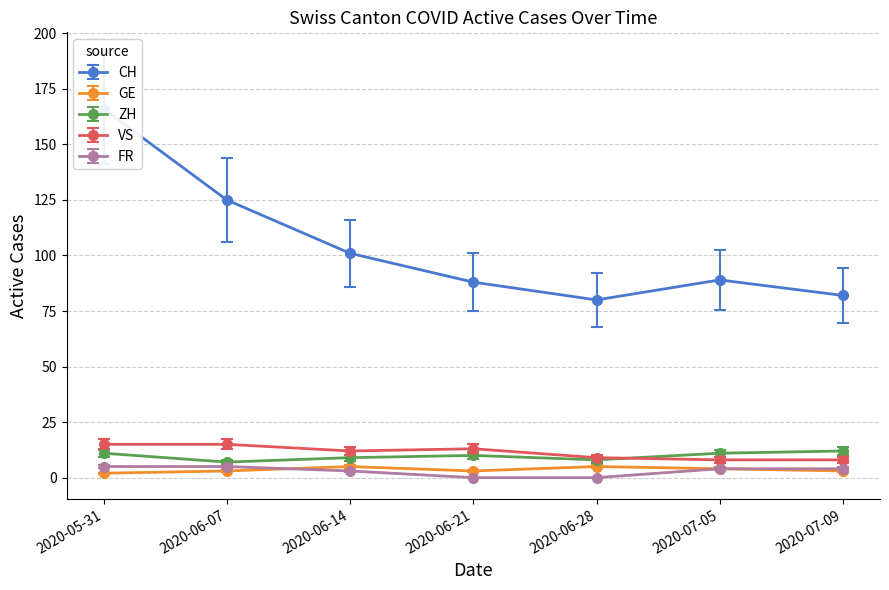

Where do GE and FR first cross each other?

2020-06-07 and 2020-06-14